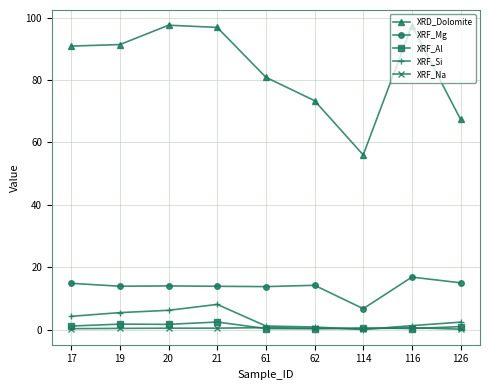

What are all the series names shown in the legend?

XRD_Dolomite, XRF_Mg, XRF_Al, XRF_Si, XRF_Na